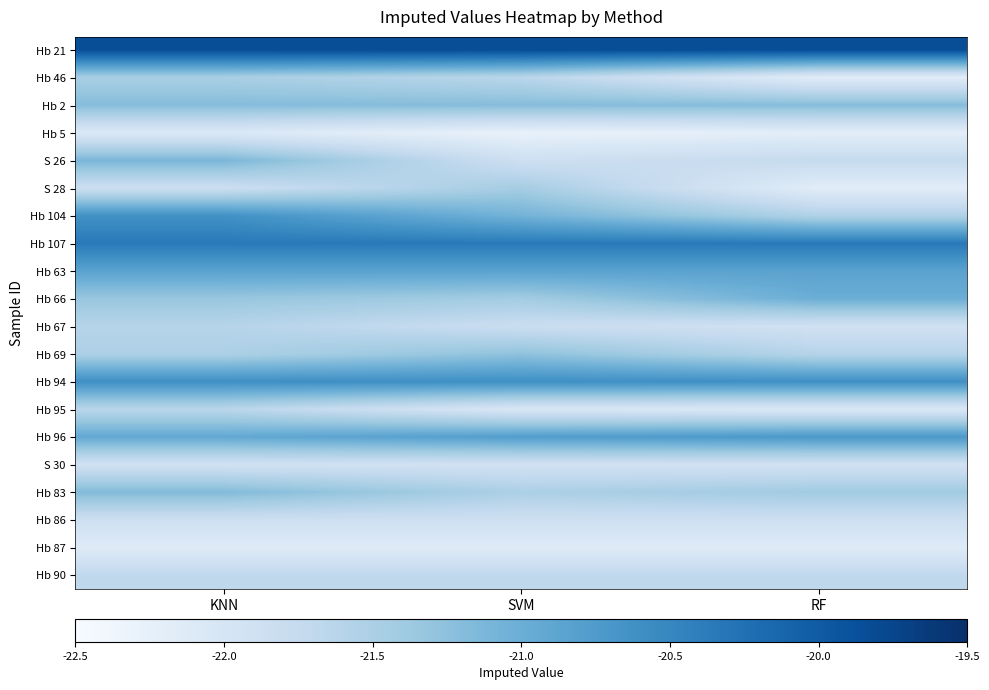

Reading left to right, what are all the values shown in this chart?

Hb 21: KNN=-19.8	SVM=-19.8	RF=-19.8
Hb 46: KNN=-21.5	SVM=-21.6	RF=-22.2
Hb 2: KNN=-21.2	SVM=-21.2	RF=-21.2
Hb 5: KNN=-22.1	SVM=-22.3	RF=-22.2
S 26: KNN=-21.1	SVM=-21.9	RF=-21.8
S 28: KNN=-21.8	SVM=-21.4	RF=-22.2
Hb 104: KNN=-20.6	SVM=-21.1	RF=-21.5
Hb 107: KNN=-20.4	SVM=-20.4	RF=-20.4
Hb 63: KNN=-20.9	SVM=-20.9	RF=-20.9
Hb 66: KNN=-21.3	SVM=-21.4	RF=-21.0
Hb 67: KNN=-21.6	SVM=-21.8	RF=-21.9
Hb 69: KNN=-21.5	SVM=-21.3	RF=-21.6
Hb 94: KNN=-20.6	SVM=-20.6	RF=-20.6
Hb 95: KNN=-21.6	SVM=-22.0	RF=-22.1
Hb 96: KNN=-20.9	SVM=-20.8	RF=-20.7
S 30: KNN=-21.9	SVM=-21.9	RF=-21.9
Hb 83: KNN=-21.2	SVM=-21.5	RF=-21.4
Hb 86: KNN=-21.9	SVM=-21.9	RF=-21.9
Hb 87: KNN=-22.1	SVM=-22.1	RF=-22.1
Hb 90: KNN=-21.7	SVM=-21.7	RF=-21.7